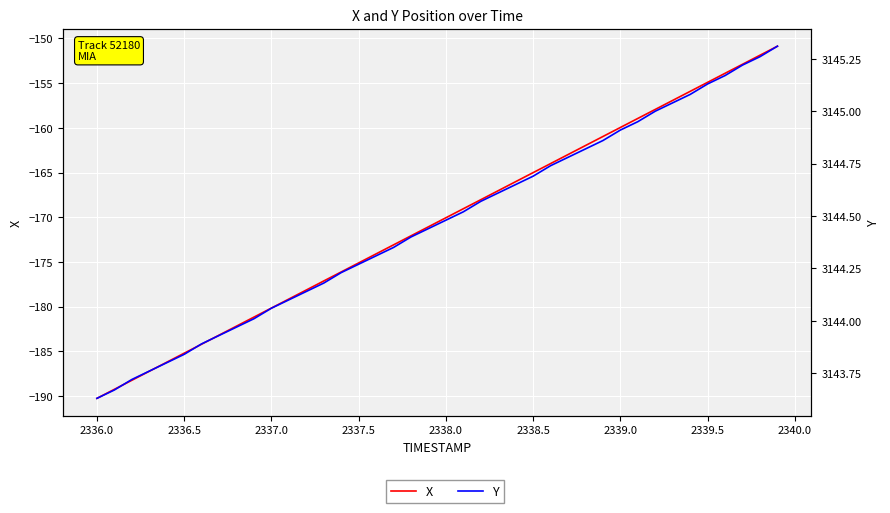

Reading left to right, extract all data points from this chart.

X: -190.3	-189.3	-188.2	-187.2	-186.2	-185.2	-184.2	-183.2	-182.2	-181.2	-180.2	-179.2	-178.1	-177.1	-176.1	-175.1	-174.1	-173.1	-172.1	-171.1	-170.1	-169.1	-168.0	-167.0	-166.0	-165.0	-164.0	-163.0	-162.0	-161.0	-160.0	-158.9	-157.9	-156.9	-155.9	-154.9	-153.9	-152.9	-151.9	-150.9
Y: 3143.6	3143.7	3143.7	3143.8	3143.8	3143.8	3143.9	3143.9	3144.0	3144.0	3144.1	3144.1	3144.1	3144.2	3144.2	3144.3	3144.3	3144.3	3144.4	3144.4	3144.5	3144.5	3144.6	3144.6	3144.7	3144.7	3144.7	3144.8	3144.8	3144.9	3144.9	3144.9	3145.0	3145.0	3145.1	3145.1	3145.2	3145.2	3145.3	3145.3